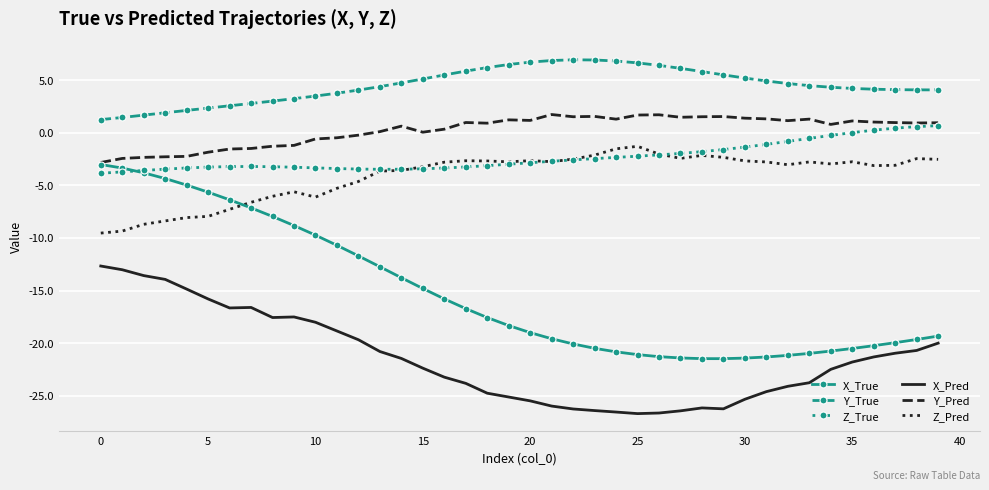

Which series has the largest total across all categories?

Y_True